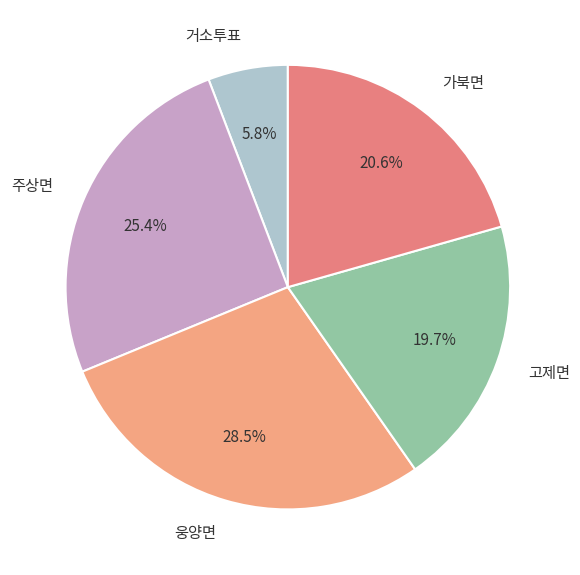

Between 주상면 and 거소투표, which is larger?

주상면